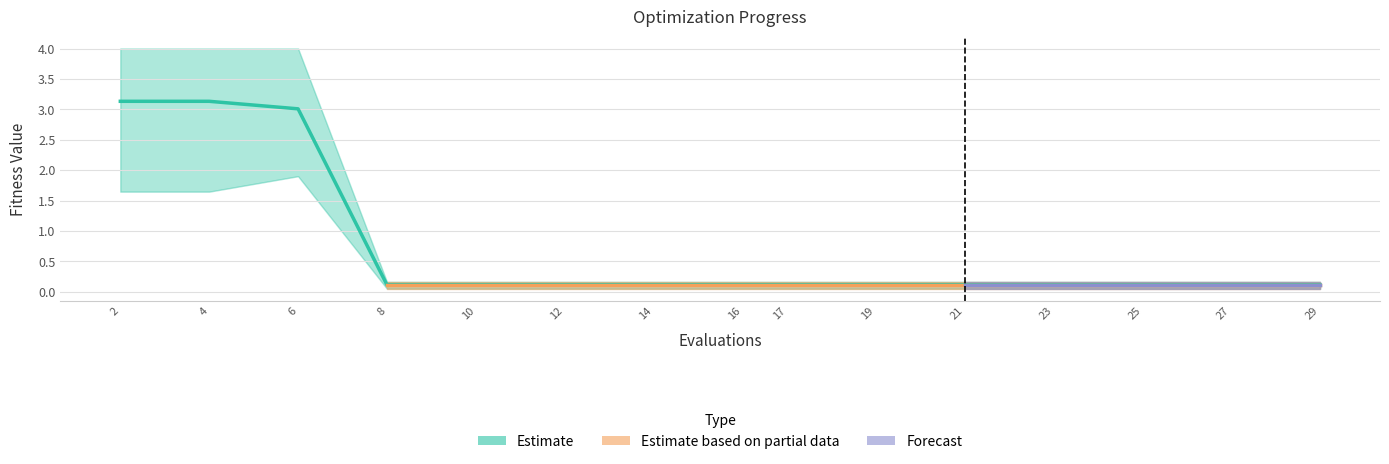

How many categories are shown in the chart?

15